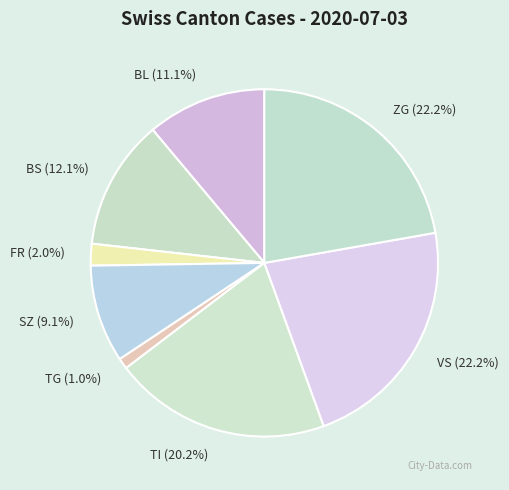

To the nearest percent, what is the combined percentage of ZG and BS?

34%